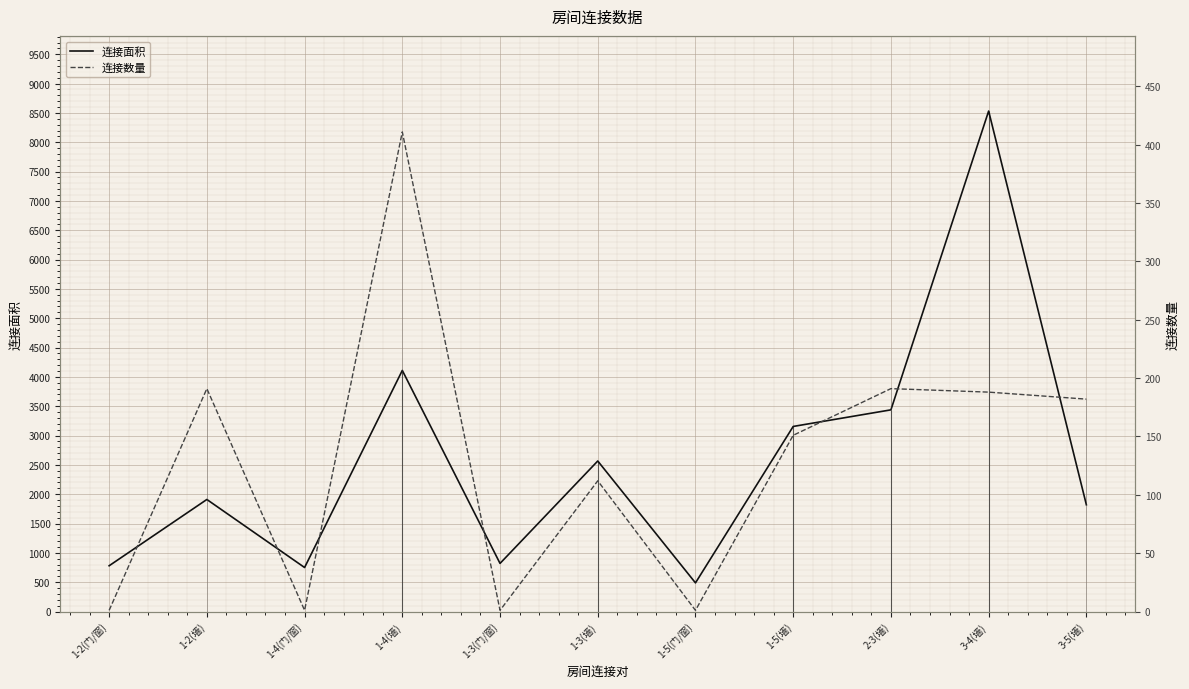

True or false: 连接面积 and 连接数量 cross at least once.

False